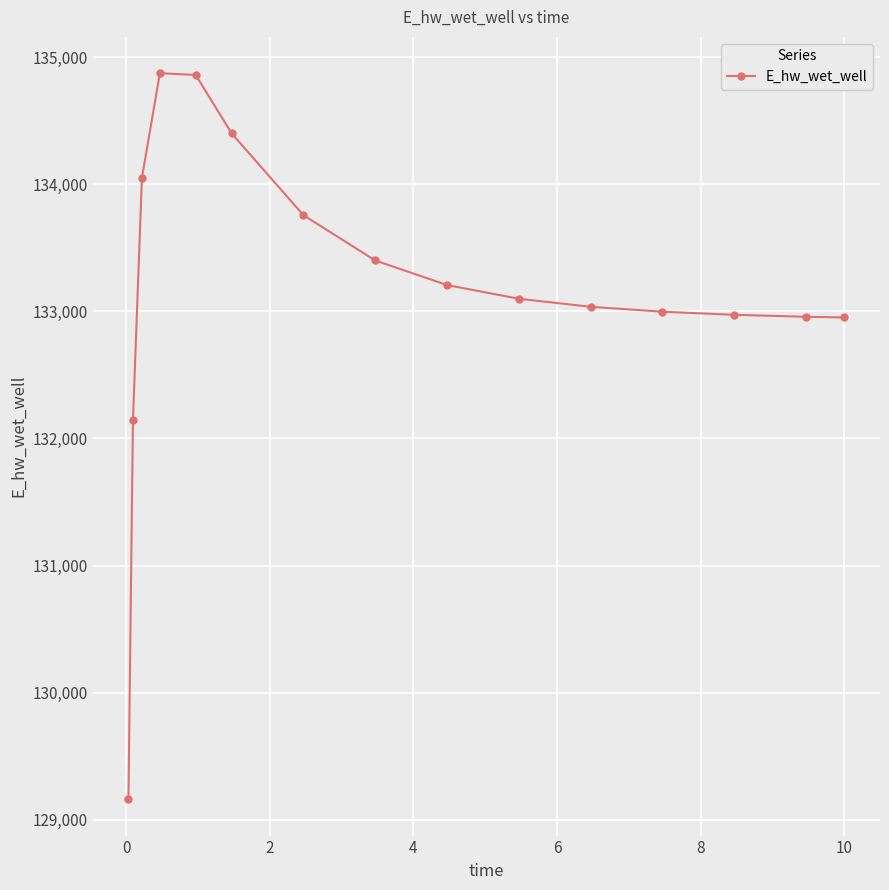

What is the value of the 1st point from the left?

129161.3